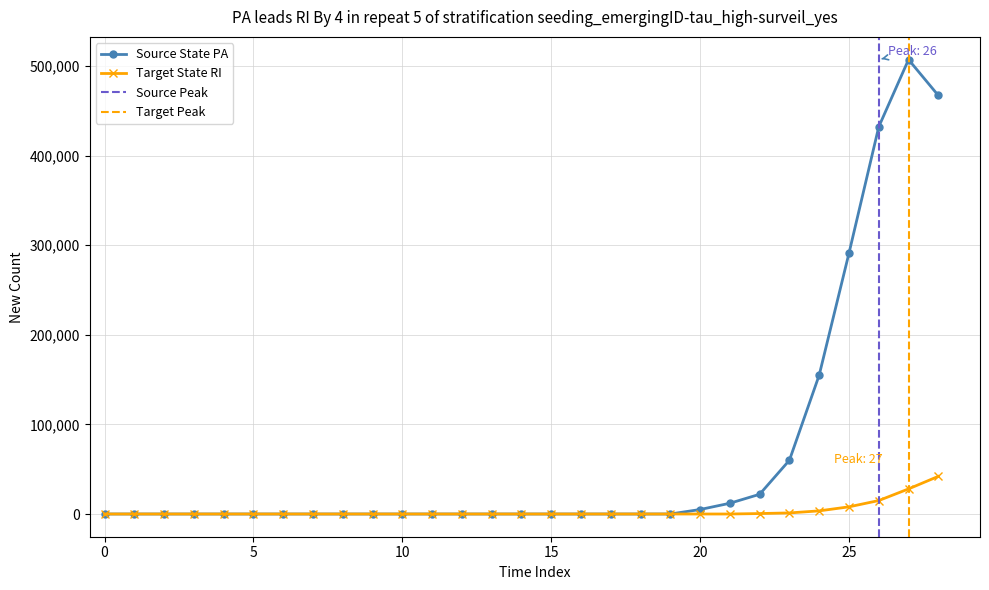

Reading left to right, transcribe all the data shown in this chart.

Source State PA: 0=0	1=0	2=0	3=0	4=0	5=0	6=0	7=0	8=0	9=0	10=0	11=0	12=0	13=0	14=0	15=0	16=0	17=0	18=0	19=0	20=5000	21=12000	22=22000	23=60000	24=155000	25=291000	26=432000	27=507000	28=467000
Target State RI: 0=0	1=0	2=0	3=0	4=0	5=0	6=0	7=0	8=0	9=0	10=0	11=0	12=0	13=0	14=0	15=0	16=0	17=0	18=0	19=0	20=0	21=0	22=500	23=1200	24=3500	25=8000	26=15000	27=28000	28=42000